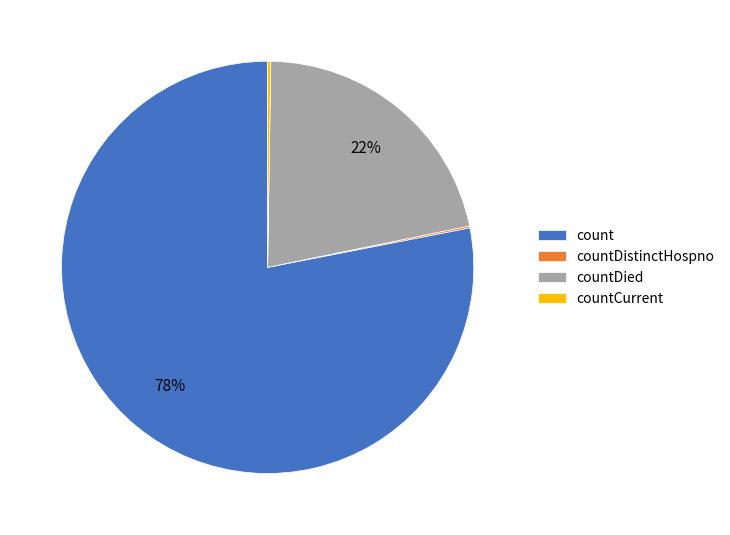

What percentage is the countDied slice, to the nearest percent?

22%